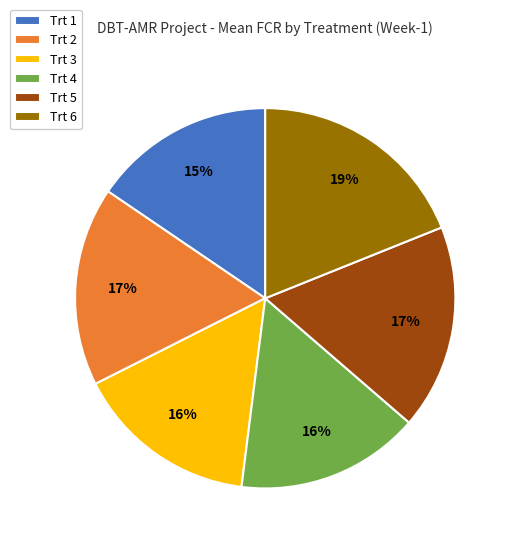

How many slices are in this pie chart?

6